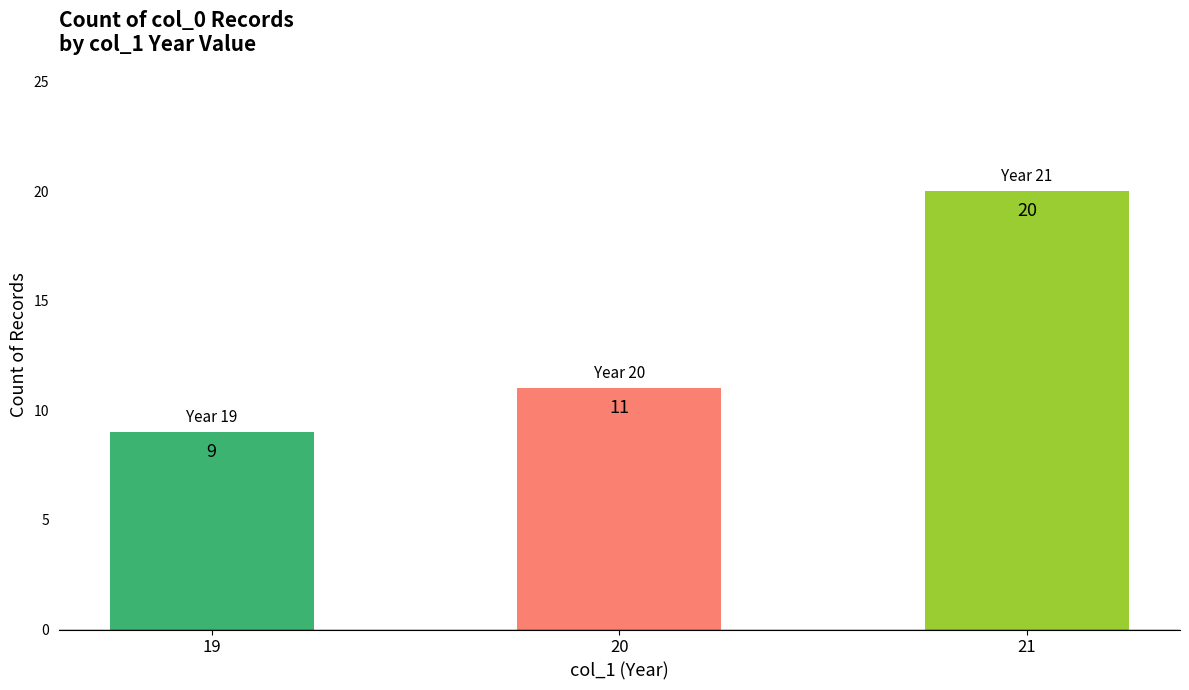

Reading left to right, transcribe all the data shown in this chart.

9	11	20